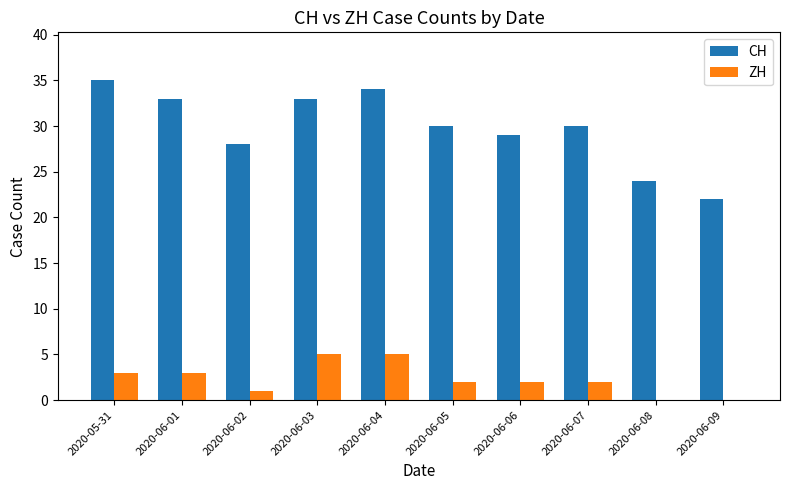

Is it true that ZH equals 2 at 2020-06-07?

True